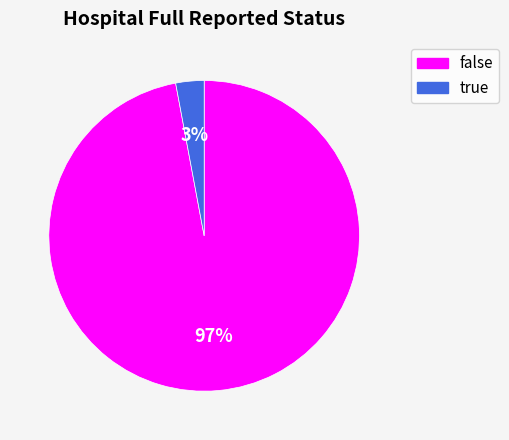

The false slice represents 97% of the pie. True or false?

True